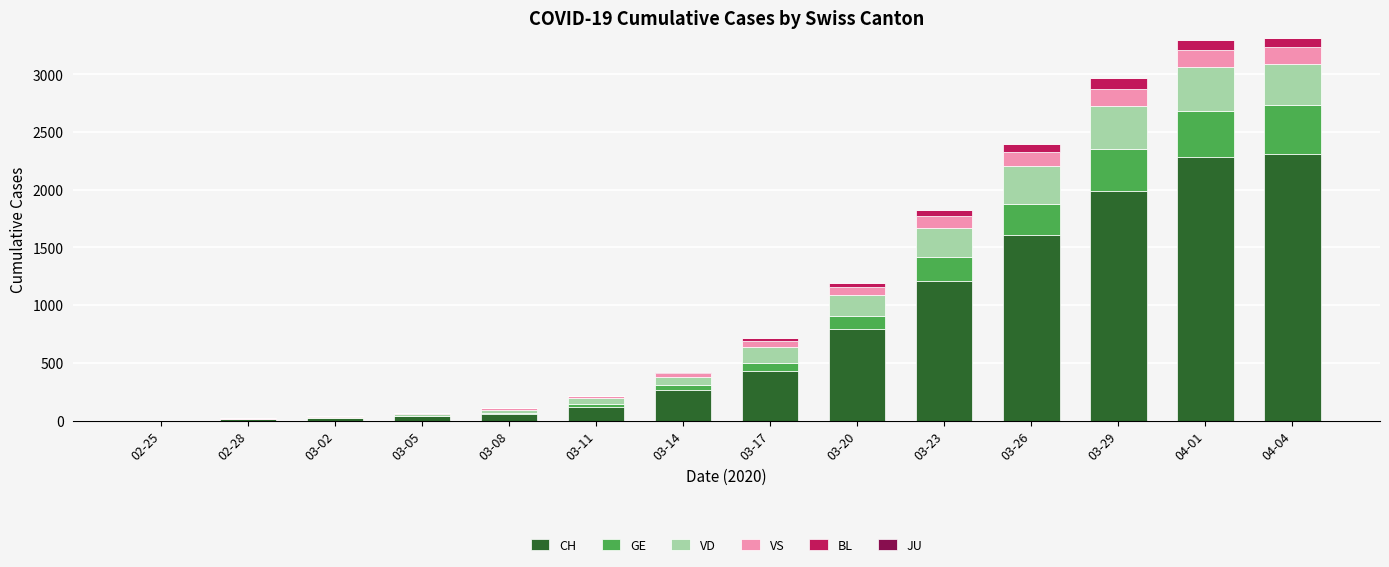

What is the maximum value for CH?

2311